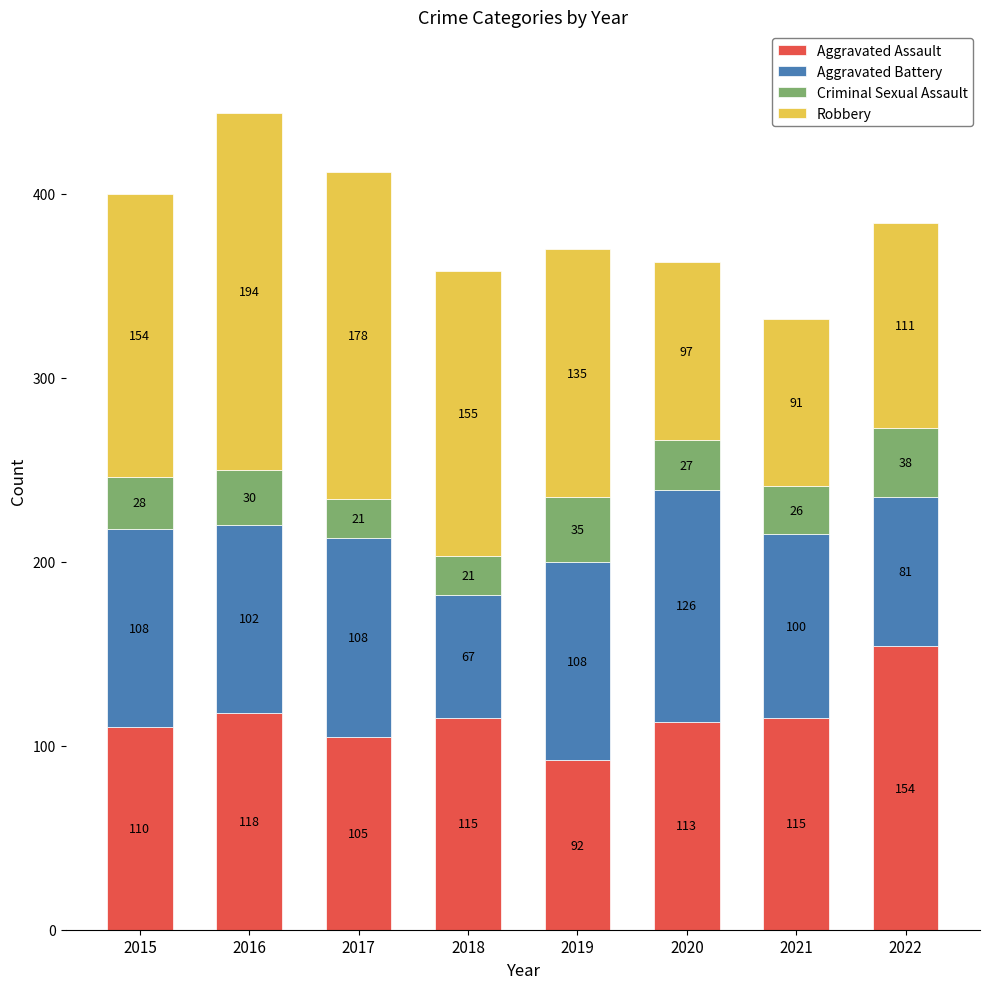

How many data points does each series have?

8